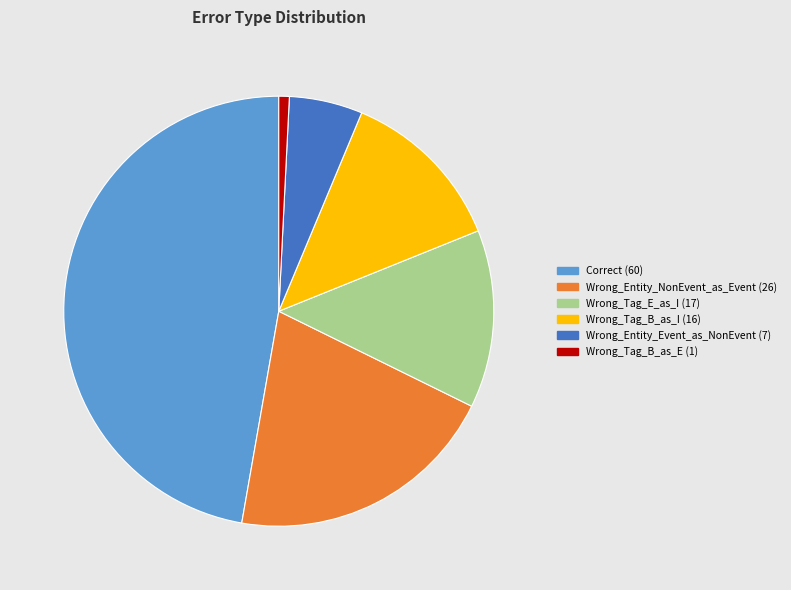

Do Wrong_Tag_E_as_I and Wrong_Entity_Event_as_NonEvent together represent more than half of the pie?

No